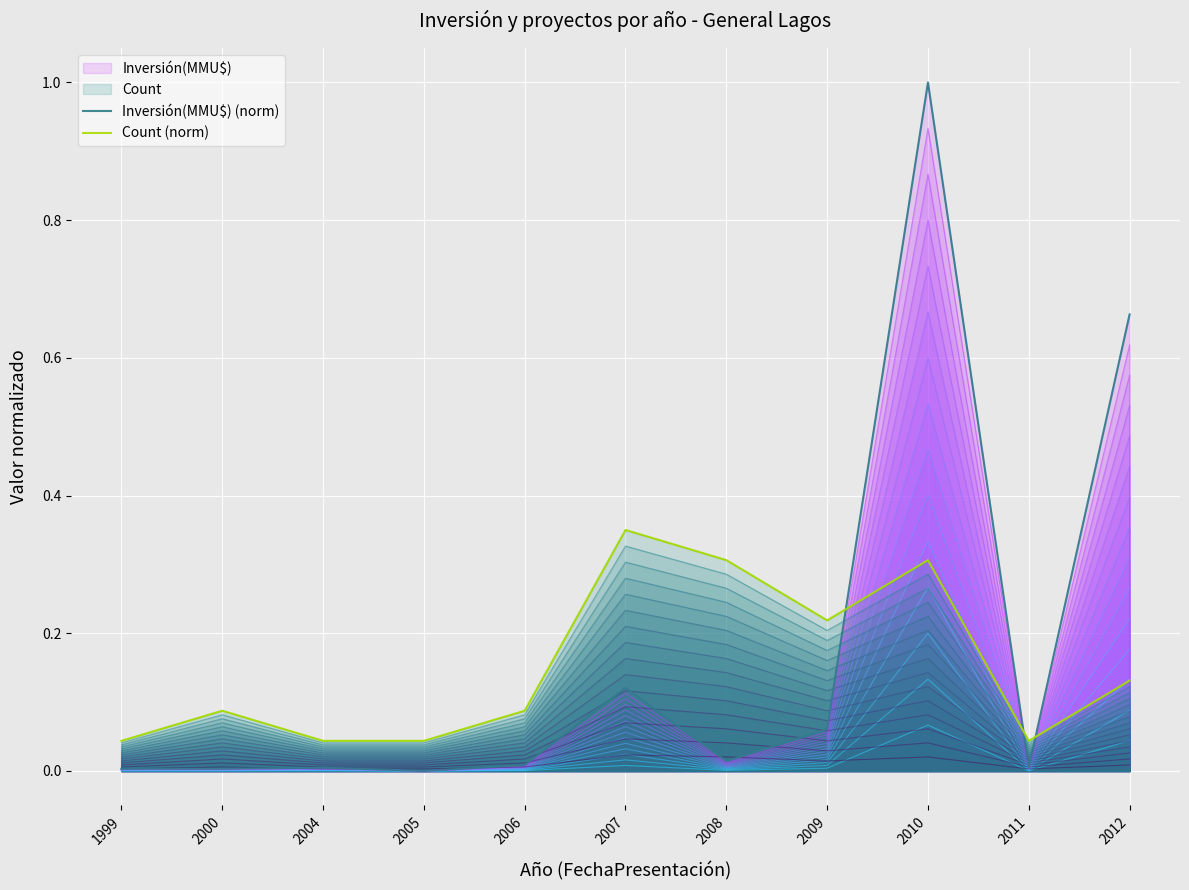

The Inversión(MMU$) (norm) series shows 0.0 at 2004. True or false?

True